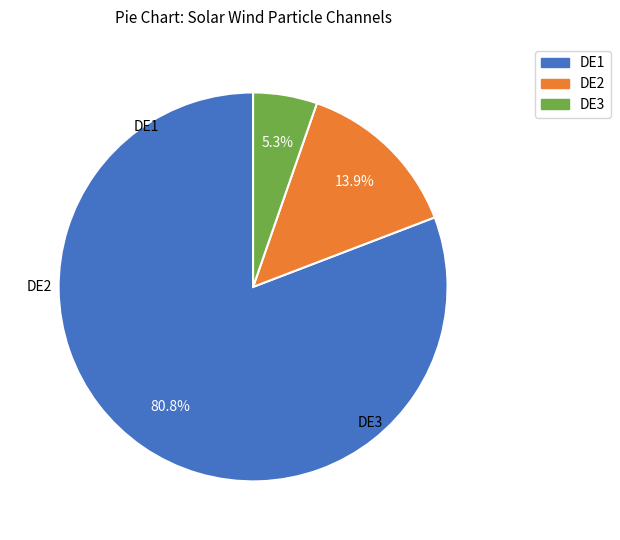

Is there any slice that represents more than half of the pie?

Yes